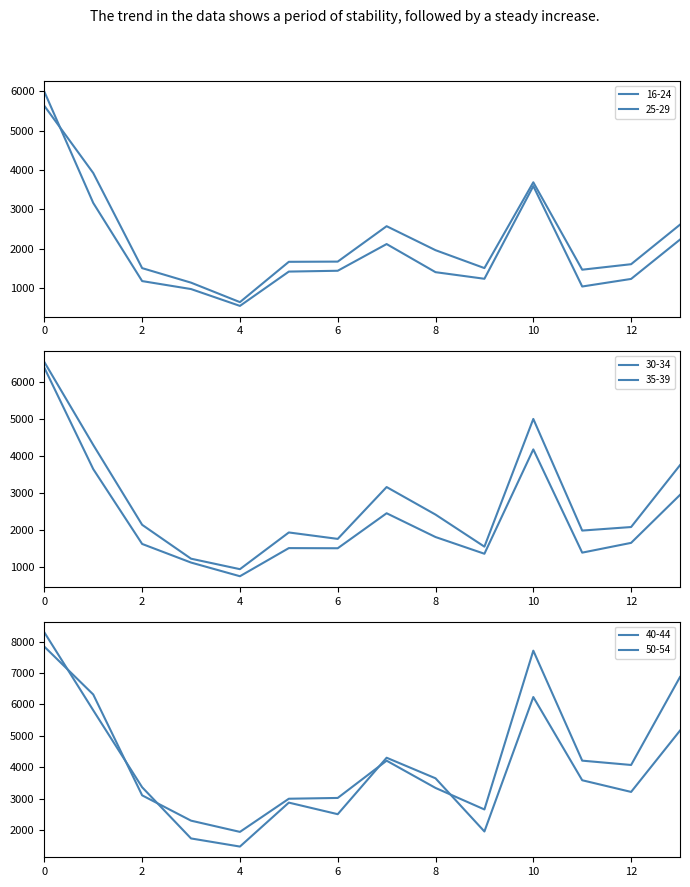

What is the average value of the 30-34 series?

2313